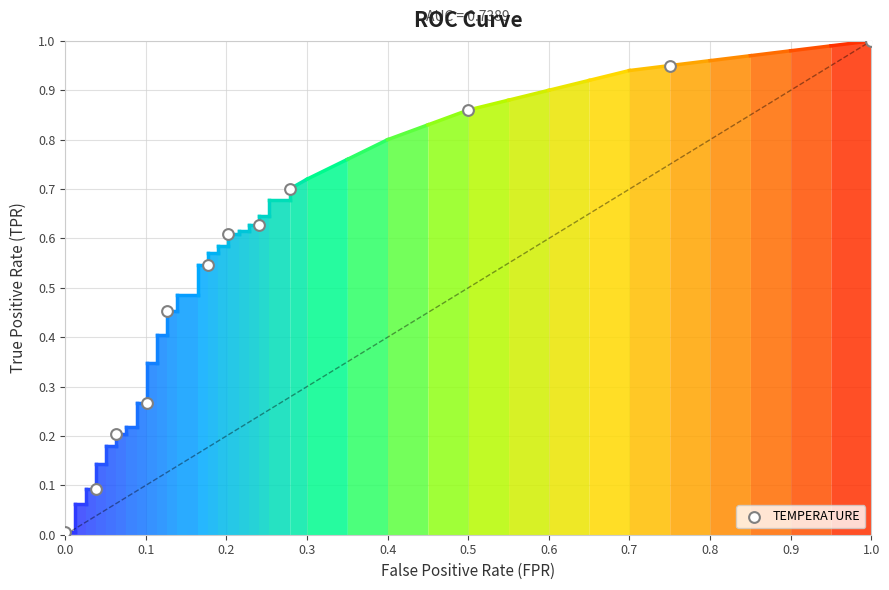

What is the range of Y values (max minus min)?

1.0